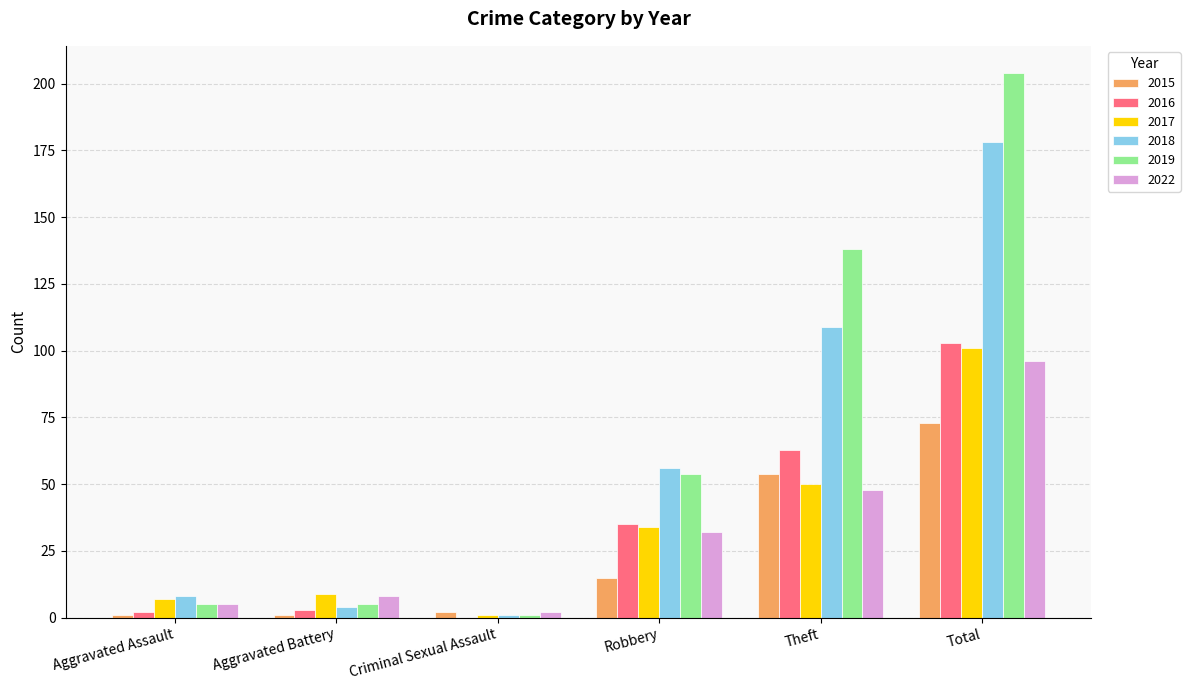

Reading right to left, list all the values displayed in this chart.

2015: 73	54	15	2	1	1
2016: 103	63	35	0	3	2
2017: 101	50	34	1	9	7
2018: 178	109	56	1	4	8
2019: 204	138	54	1	5	5
2022: 96	48	32	2	8	5